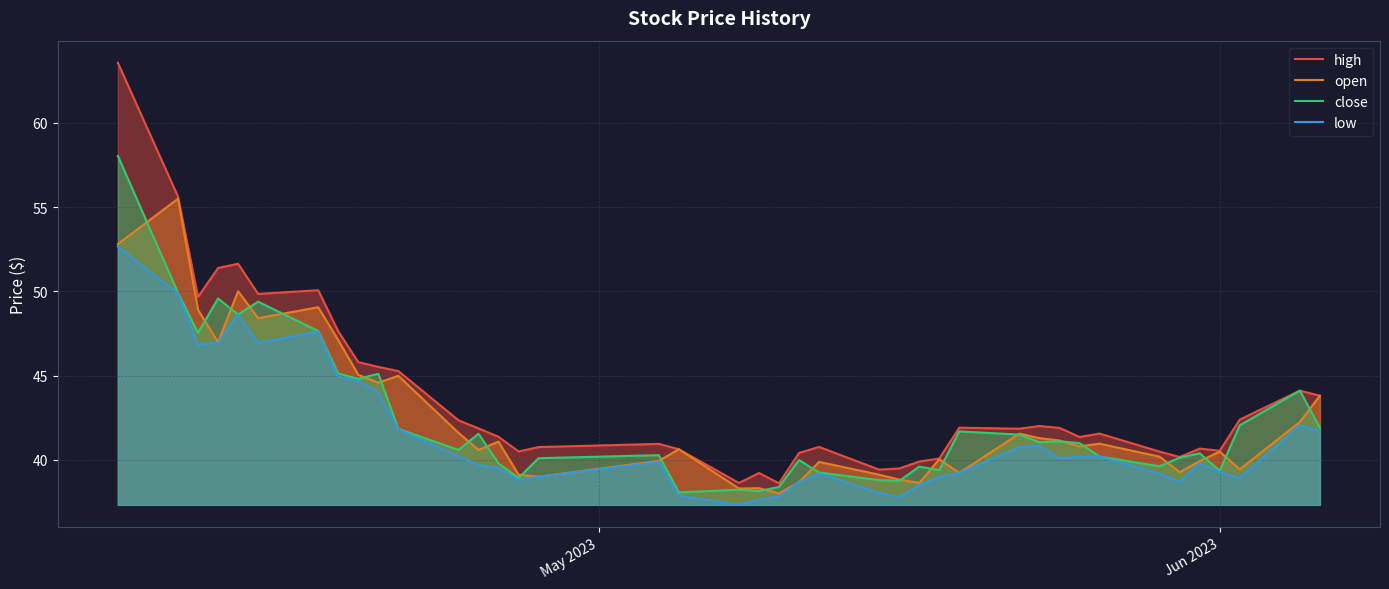

Rank the series by their maximum value, from lowest to highest.

low, open, close, high